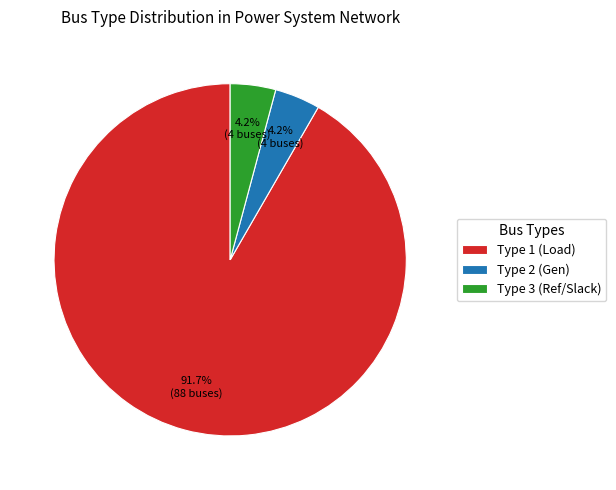

Is the sum of Type 3 (Ref/Slack) and Type 2 (Gen) greater than half?

No